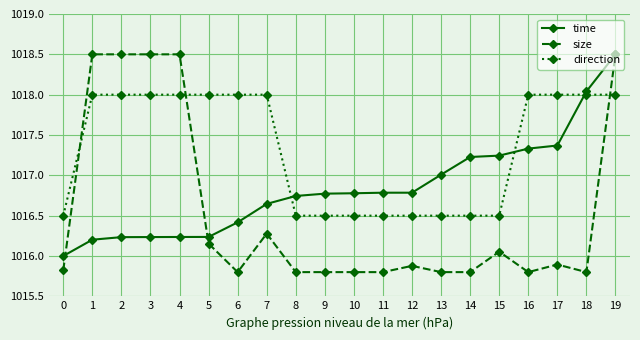

How many data points in time are above 1016?

19